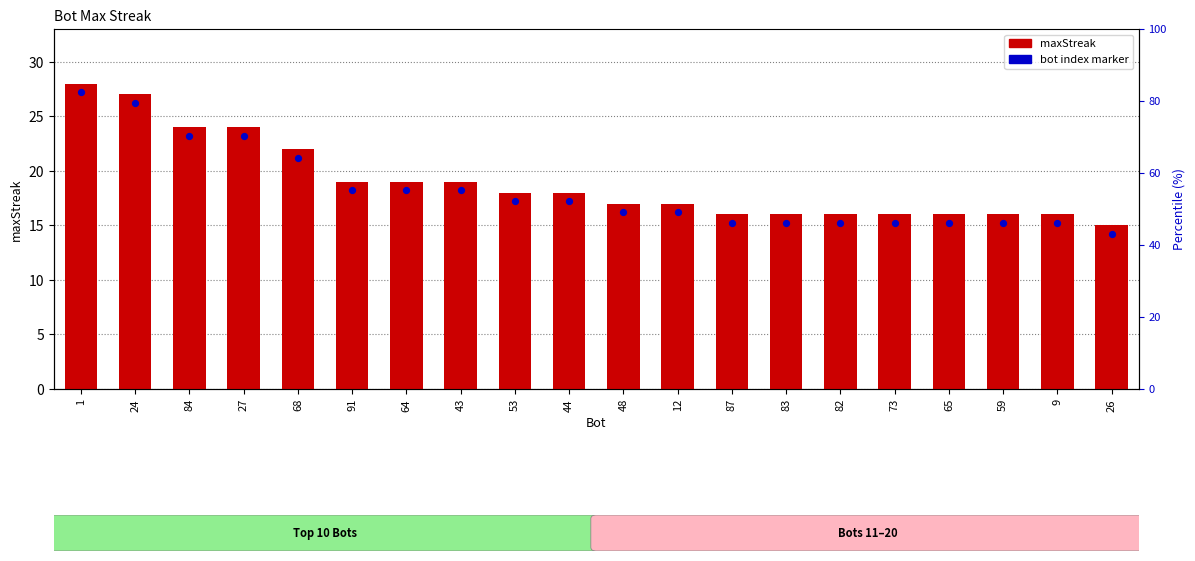

At how many categories does at least one series exceed 27?

1